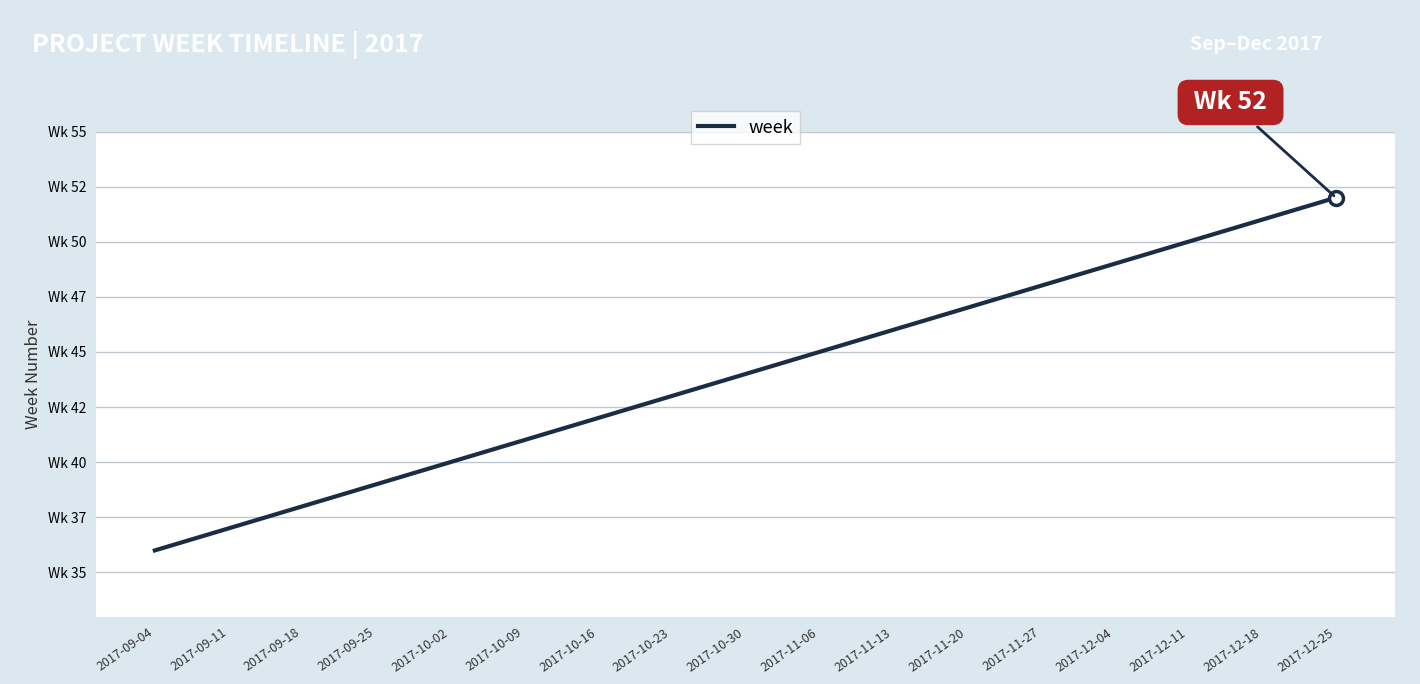

Reading left to right, list all the values displayed in this chart.

2017-09-04=36	2017-09-11=37	2017-09-18=38	2017-09-25=39	2017-10-02=40	2017-10-09=41	2017-10-16=42	2017-10-23=43	2017-10-30=44	2017-11-06=45	2017-11-13=46	2017-11-20=47	2017-11-27=48	2017-12-04=49	2017-12-11=50	2017-12-18=51	2017-12-25=52